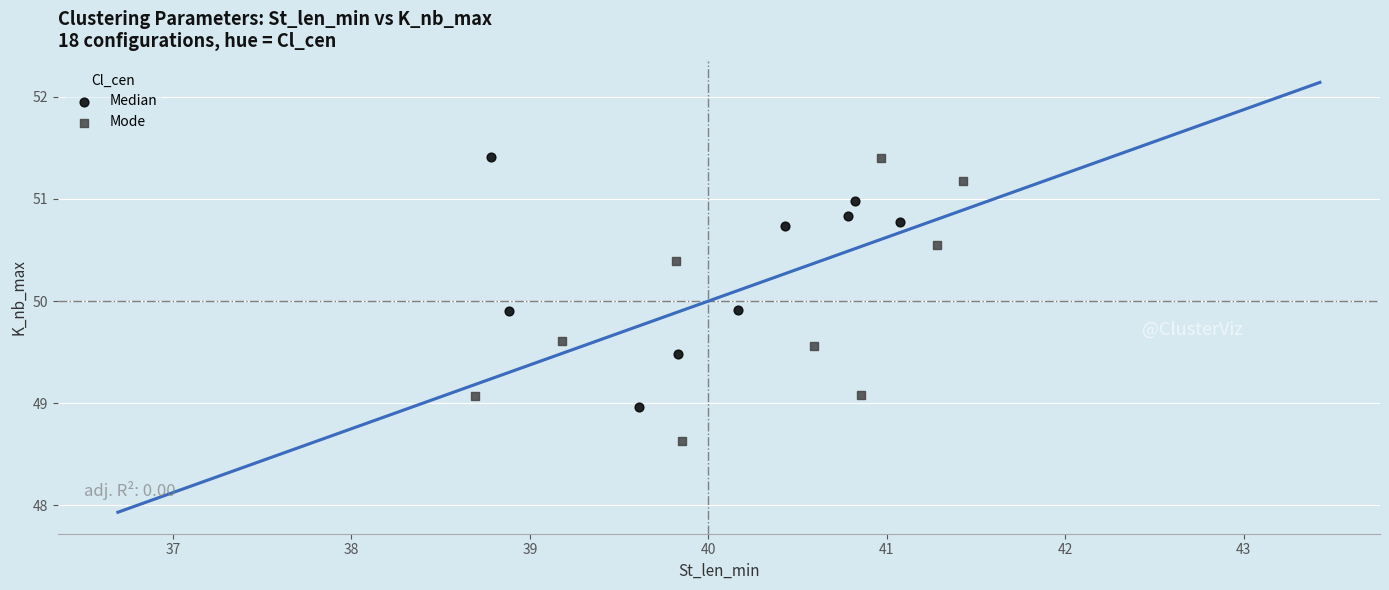

Which series has the largest Y range (max minus min)?

Mode